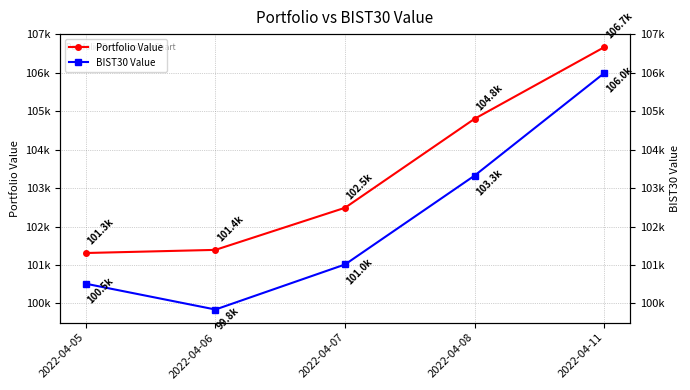

What is the value of the Portfolio Value point at the 5th from the left?

106665.7